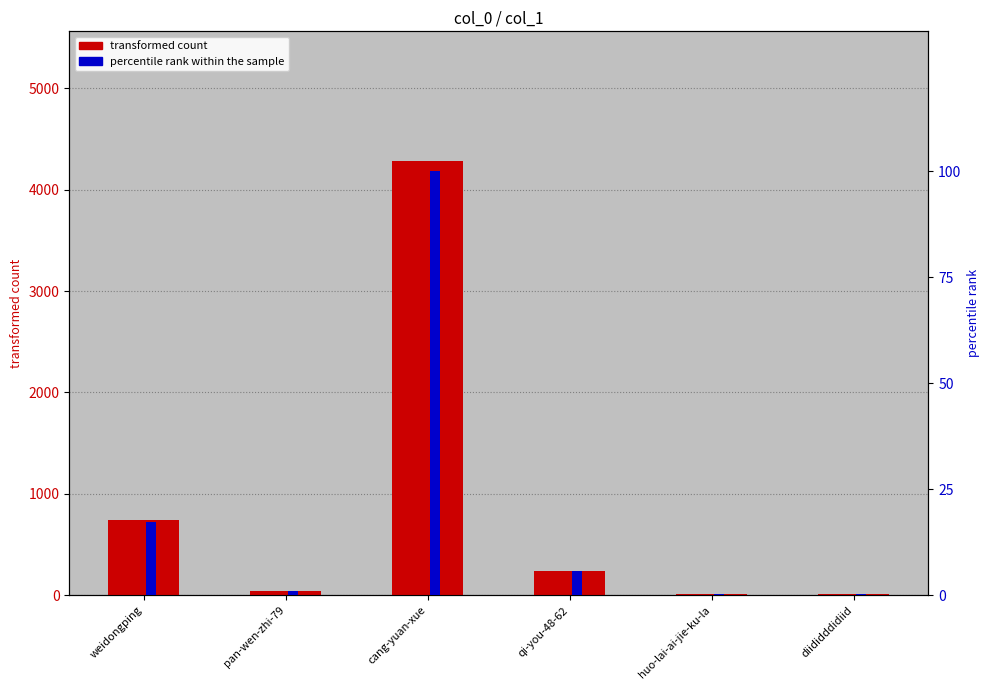

Where is transformed count nearest to the value 2144?

weidongping